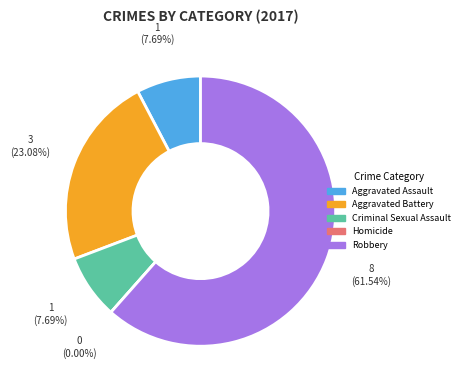

What percentage is the Aggravated Battery slice, to the nearest percent?

23%